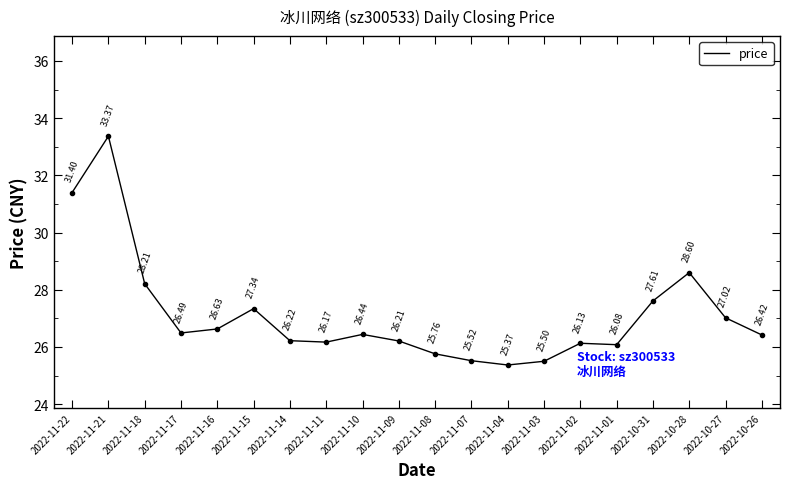

Where is the first local maximum?

2022-11-21